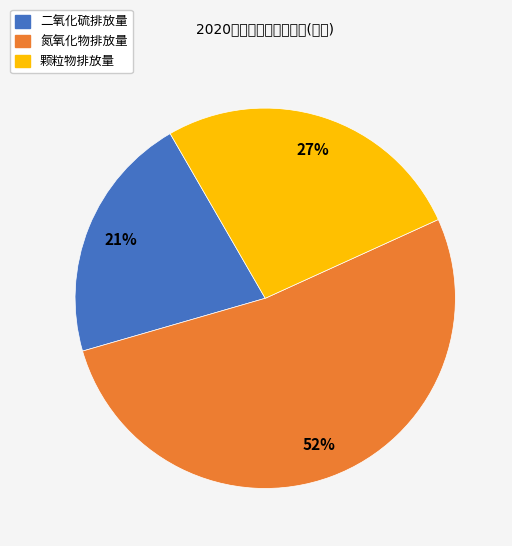

To the nearest percent, what is the combined percentage of 二氧化硫排放量 and 颗粒物排放量?

48%